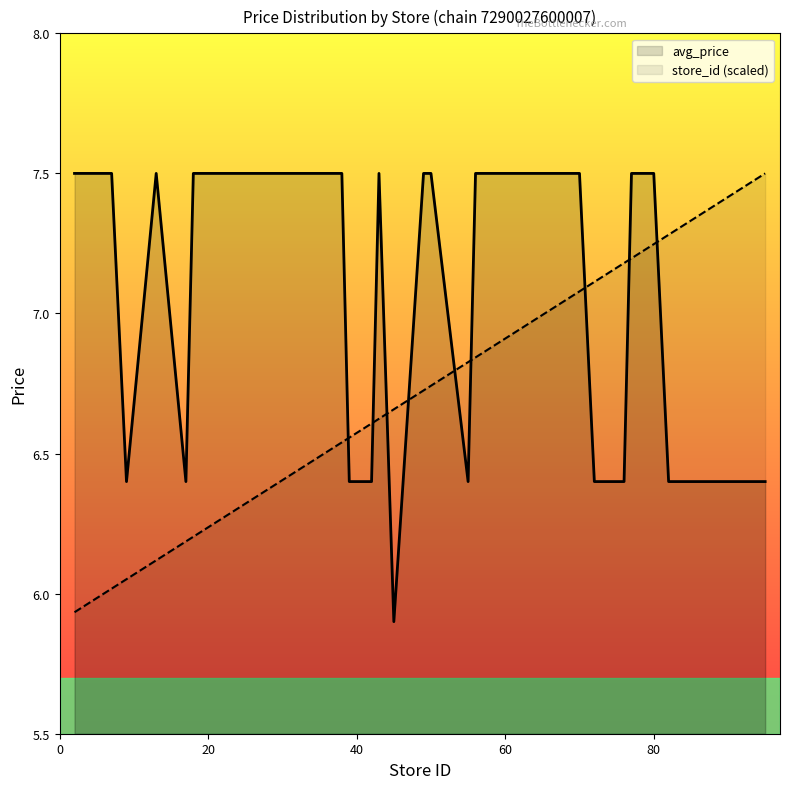

What is the difference between the avg_price values at 50 and 42?

1.1